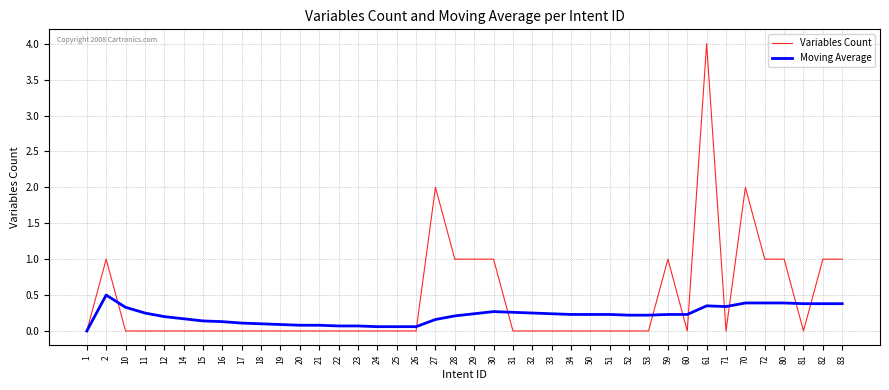

Which series changed the most between 25 and 82?

Variables Count